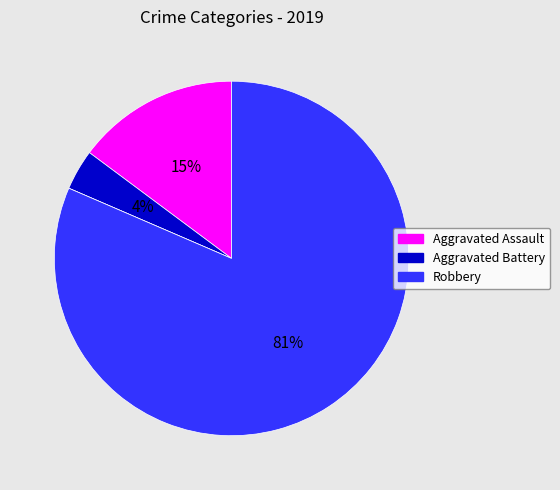

Does any single category account for the majority?

Yes